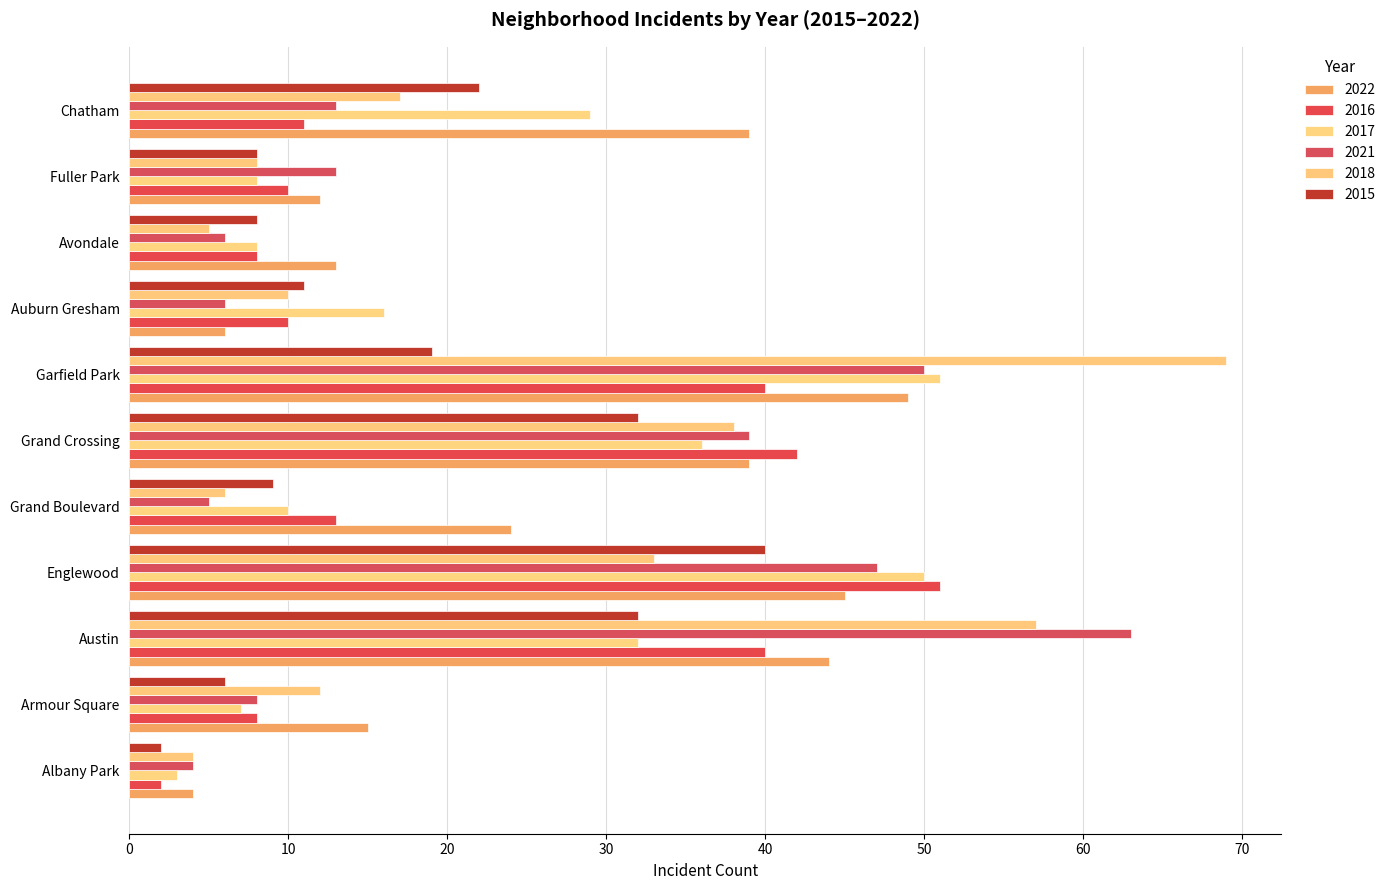

What is the difference between the highest and lowest values at Englewood?

18